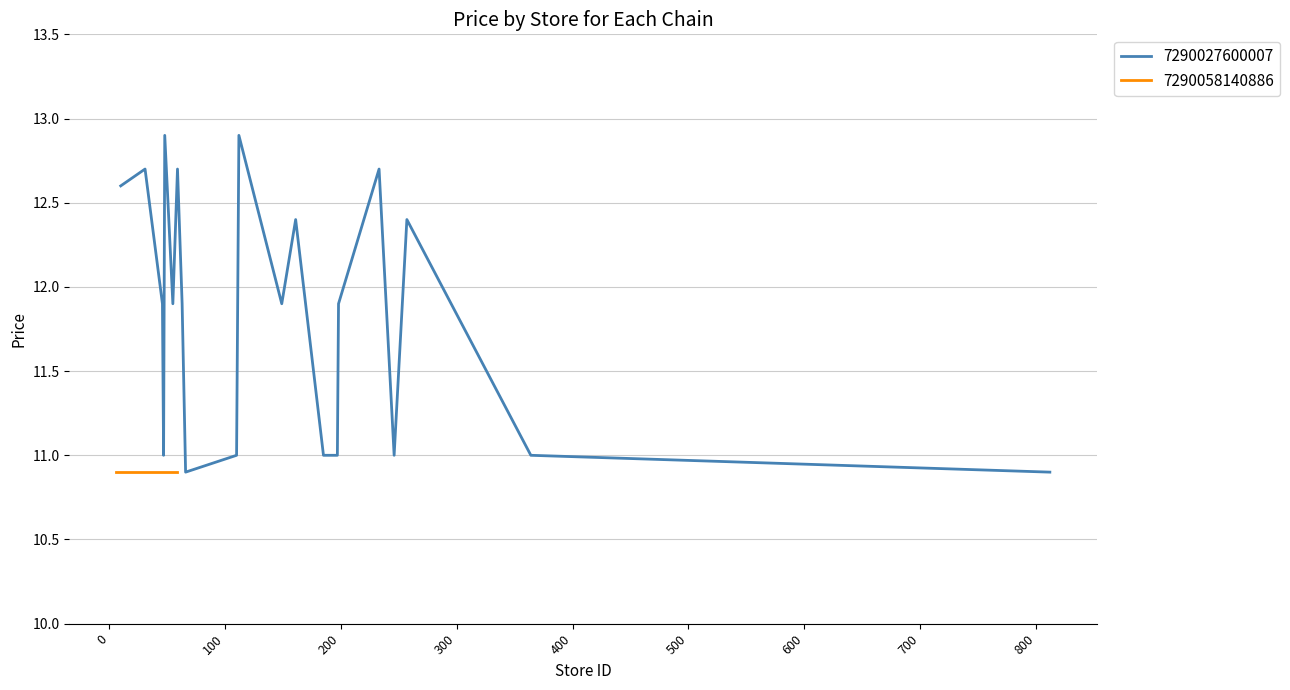

How many values are below 11?

2